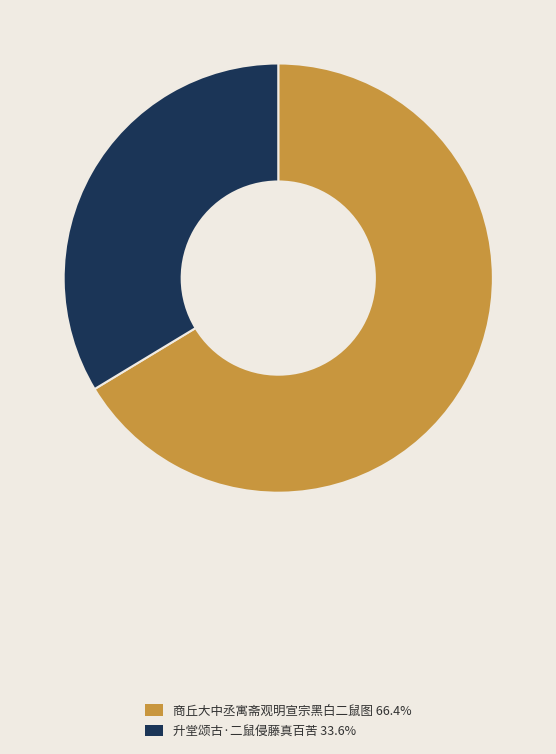

Which category has the biggest portion of the pie?

商丘大中丞寓斋观明宣宗黑白二鼠图